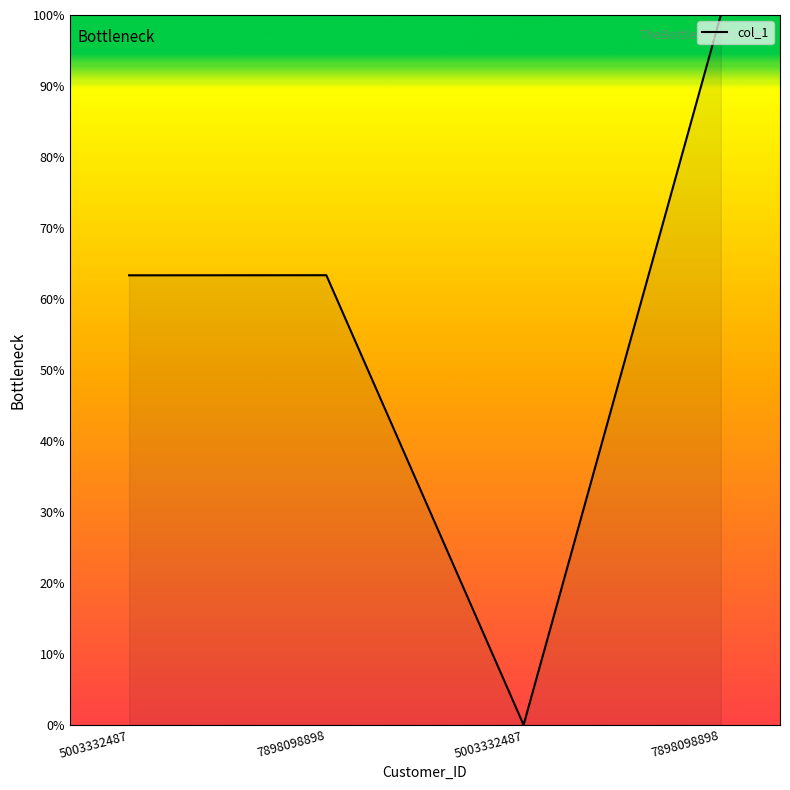

Where is the data nearest to the value 50?

5003332487